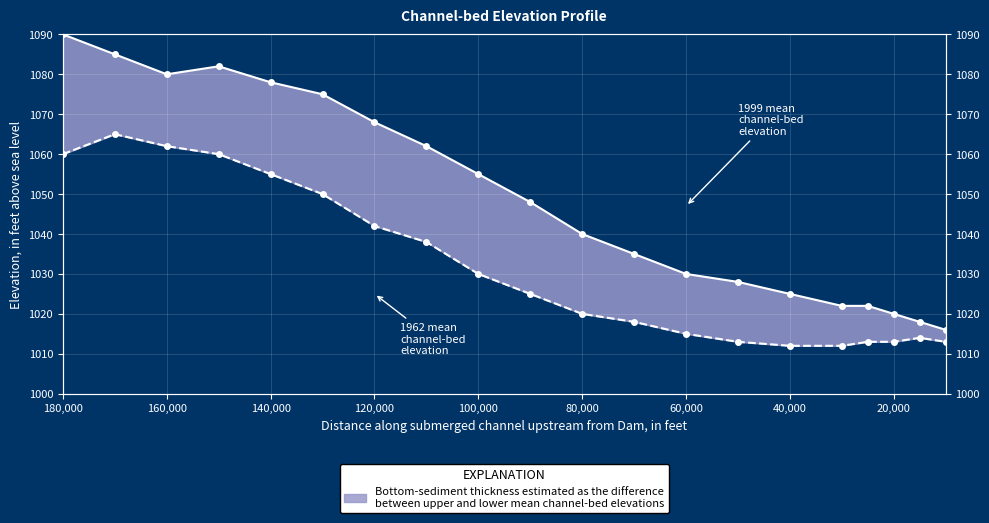

How many lines are shown in the chart?

2